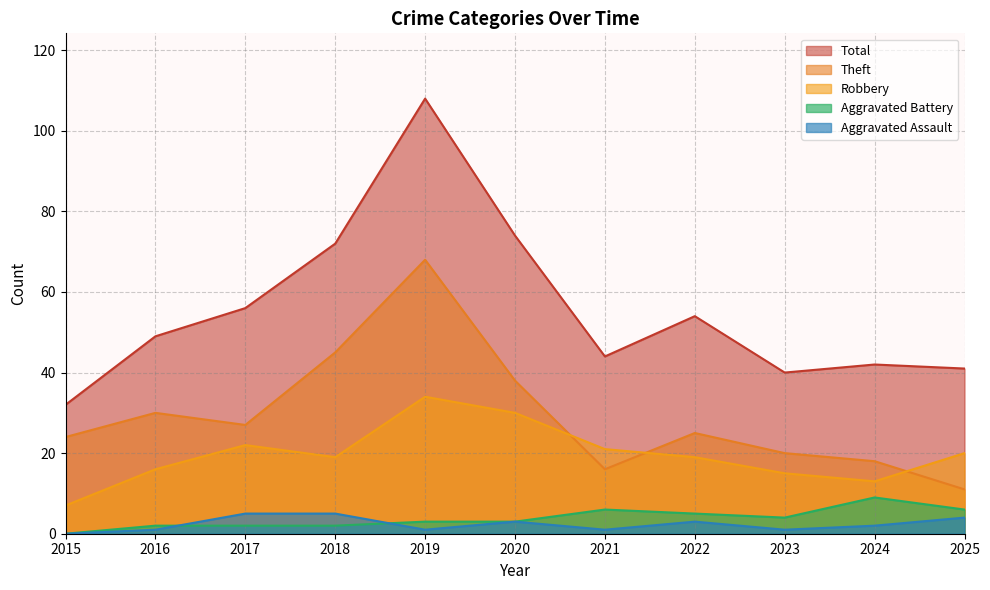

True or false: Aggravated Battery has a value of 3 at 2020.

True